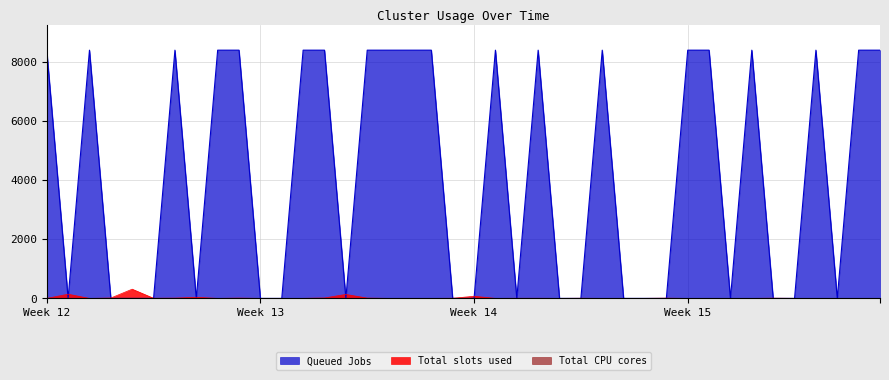

Which series has the widest spread of values?

Queued Jobs